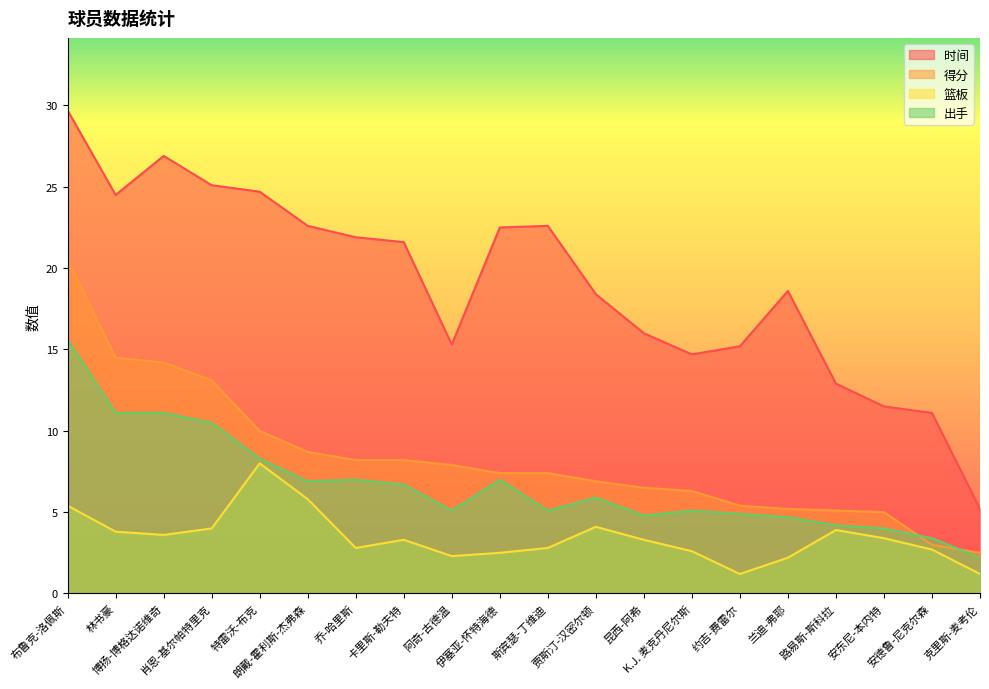

Reading right to left, extract all data points from this chart.

时间: 5.2	11.1	11.5	12.9	18.6	15.2	14.7	16.0	18.4	22.6	22.5	15.3	21.6	21.9	22.6	24.7	25.1	26.9	24.5	29.7
得分: 2.5	3.0	5.0	5.1	5.2	5.4	6.3	6.5	6.9	7.4	7.4	7.9	8.2	8.2	8.7	10.0	13.1	14.2	14.5	20.5
篮板: 1.2	2.7	3.4	3.9	2.2	1.2	2.6	3.3	4.1	2.8	2.5	2.3	3.3	2.8	5.8	8.0	4.0	3.6	3.8	5.4
出手: 2.2	3.4	4.0	4.2	4.7	4.9	5.1	4.8	5.9	5.1	7.0	5.1	6.7	7.0	6.9	8.3	10.5	11.1	11.1	15.6